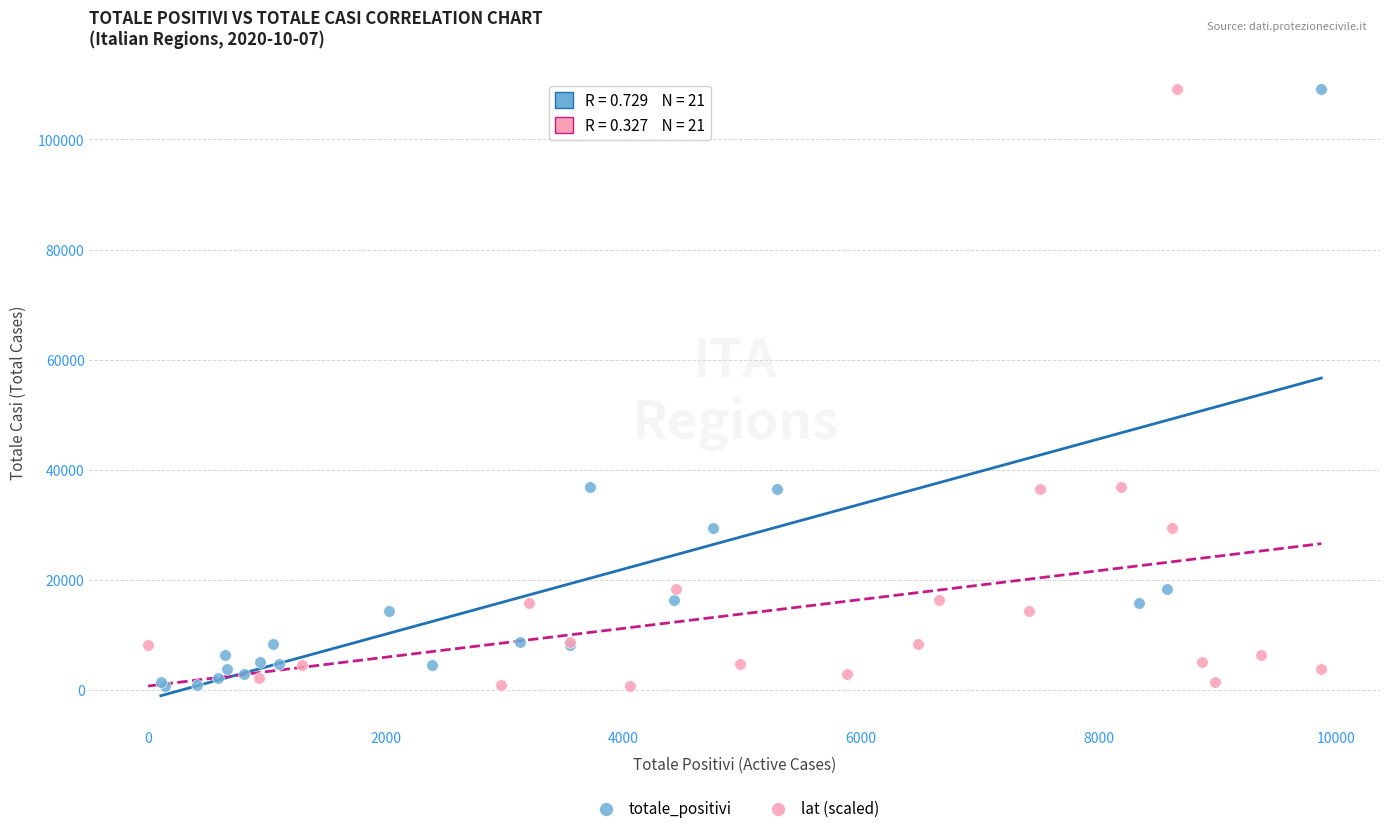

What are all the series names shown in the legend?

totale_positivi, lat (scaled)